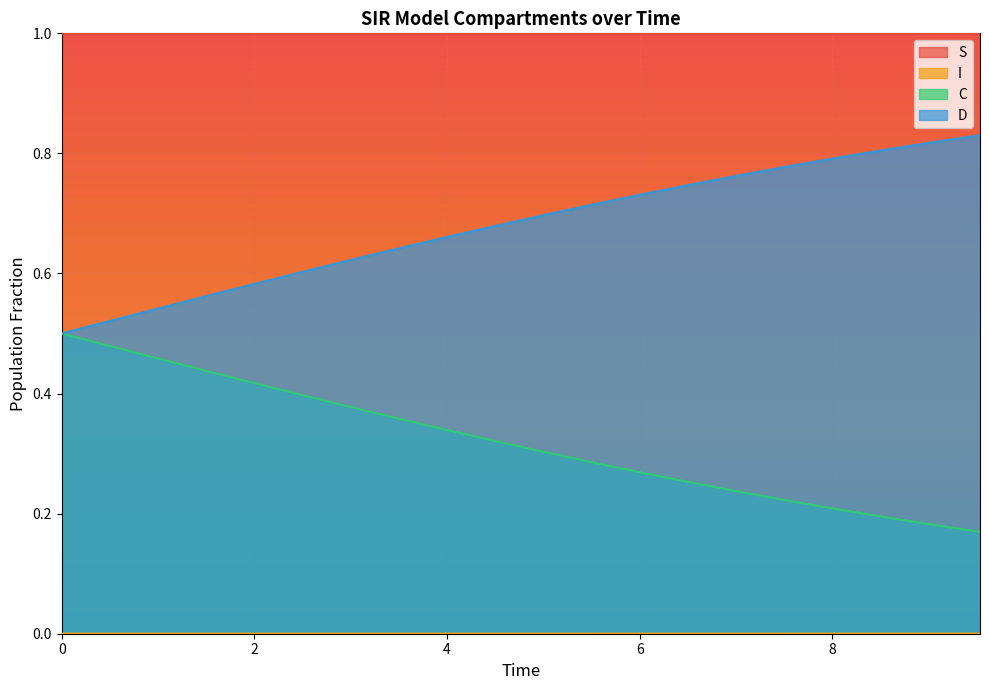

Which series changed the most between 4.51505016722408 and 9.531772575250836?

D